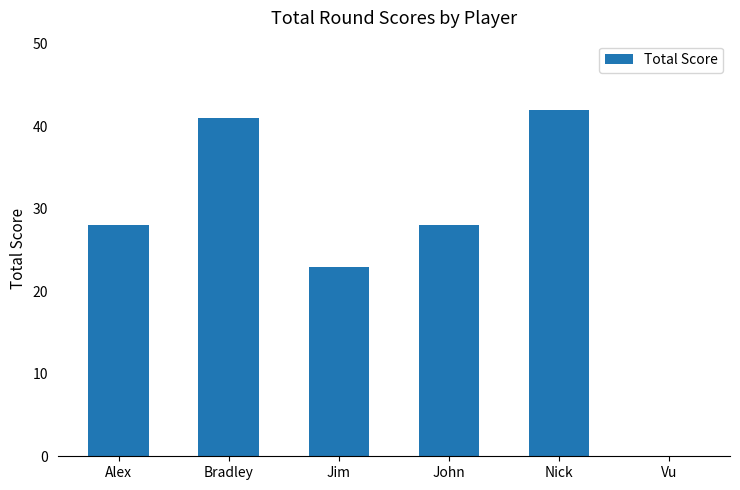

The value at Jim is 23. True or false?

True